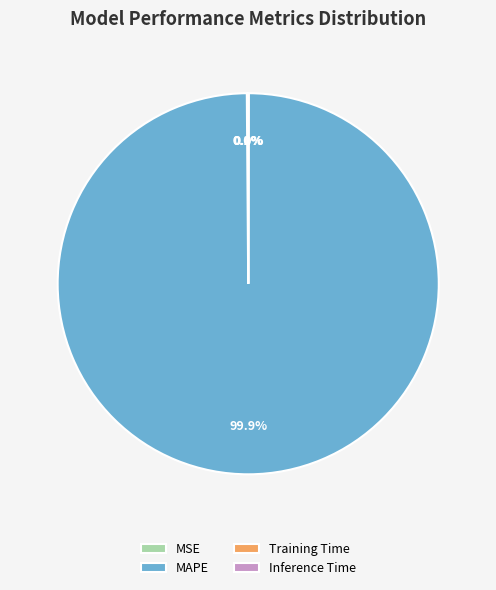

Which category has the biggest portion of the pie?

MAPE